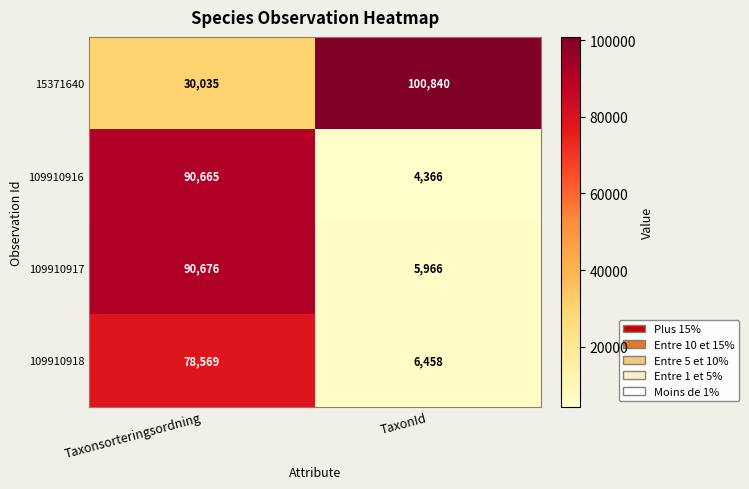

Reading left to right, list all the values displayed in this chart.

15371640: 30035	100840
109910916: 90665	4366
109910917: 90676	5966
109910918: 78569	6458